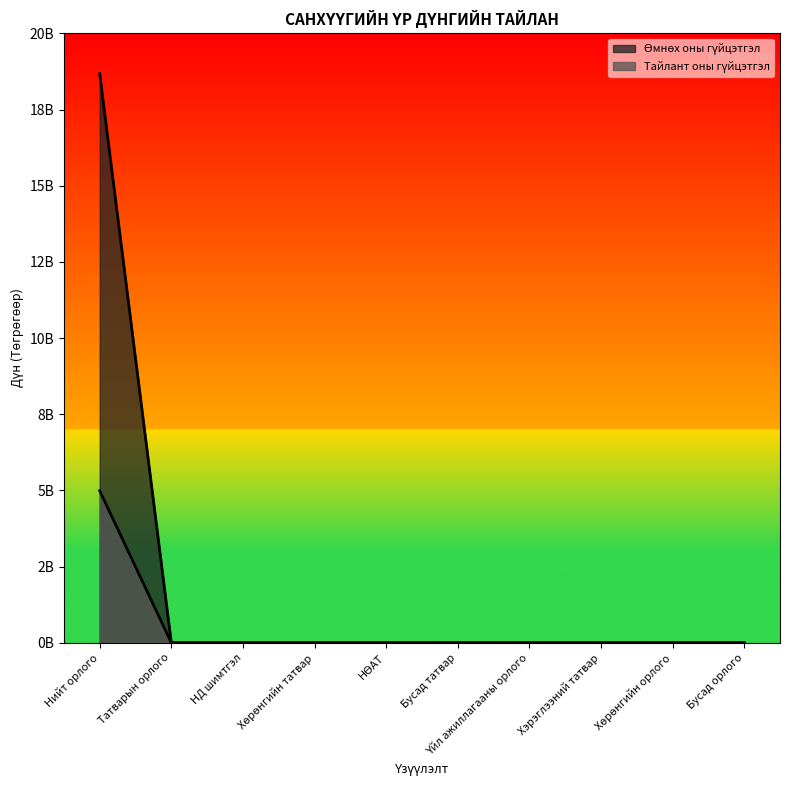

List the series in order of their peak value, lowest first.

Тайлант оны гүйцэтгэл, Өмнөх оны гүйцэтгэл